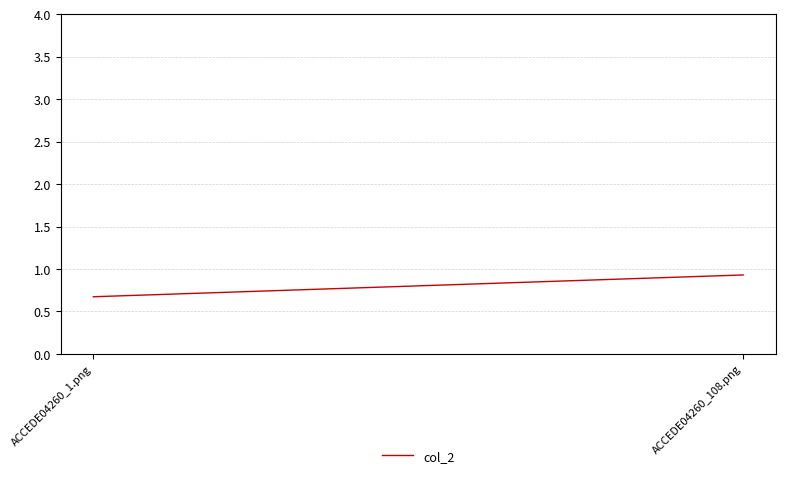

How many lines are shown in the chart?

1